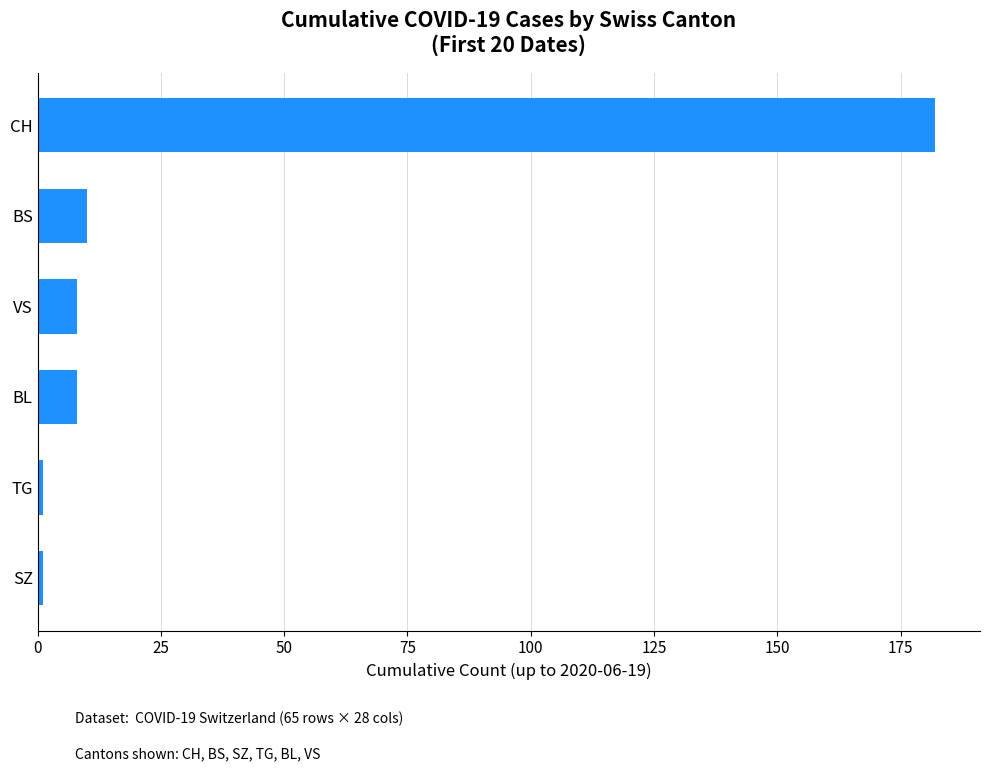

How many bars are there in total?

6